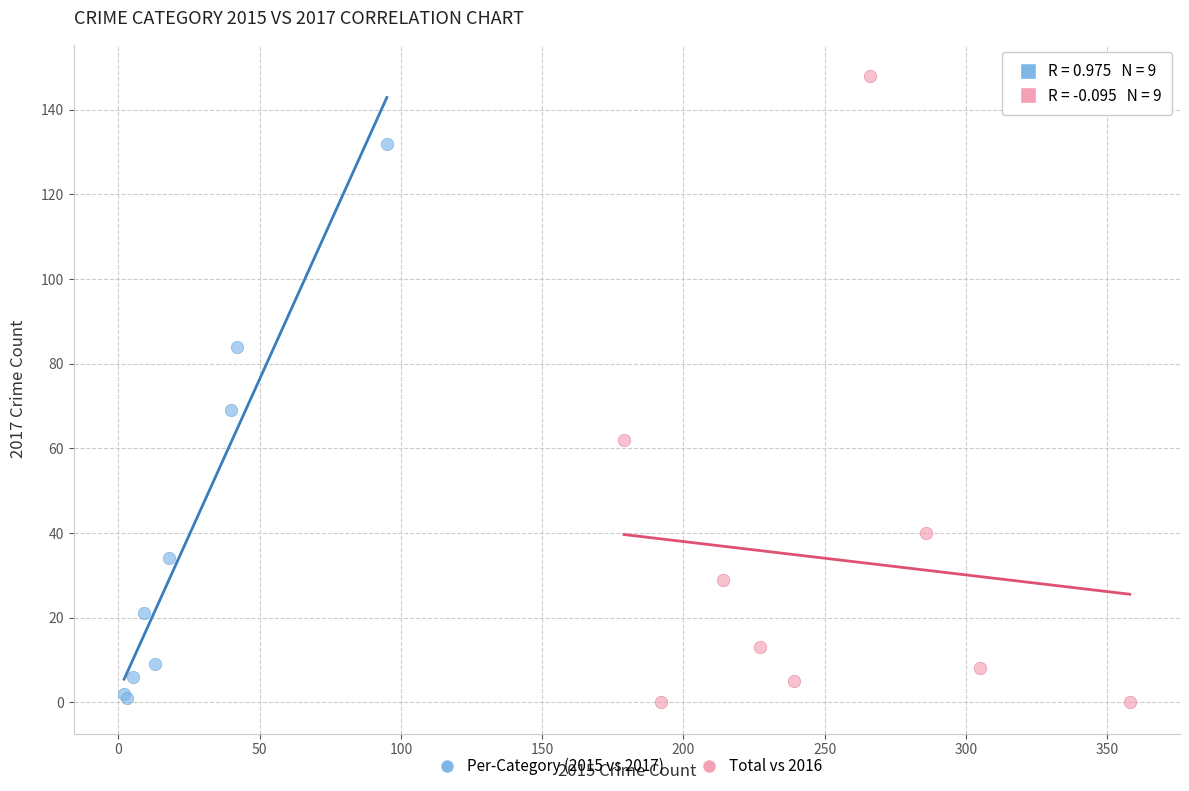

Which series has the widest spread of Y values?

Total vs 2016